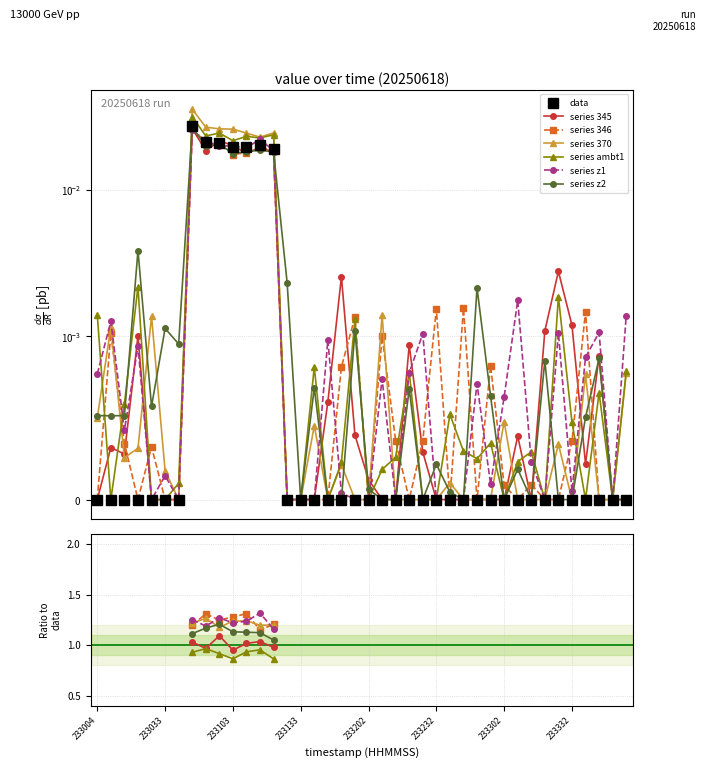

The chart shows a value of 0.0 at 233302. True or false?

True